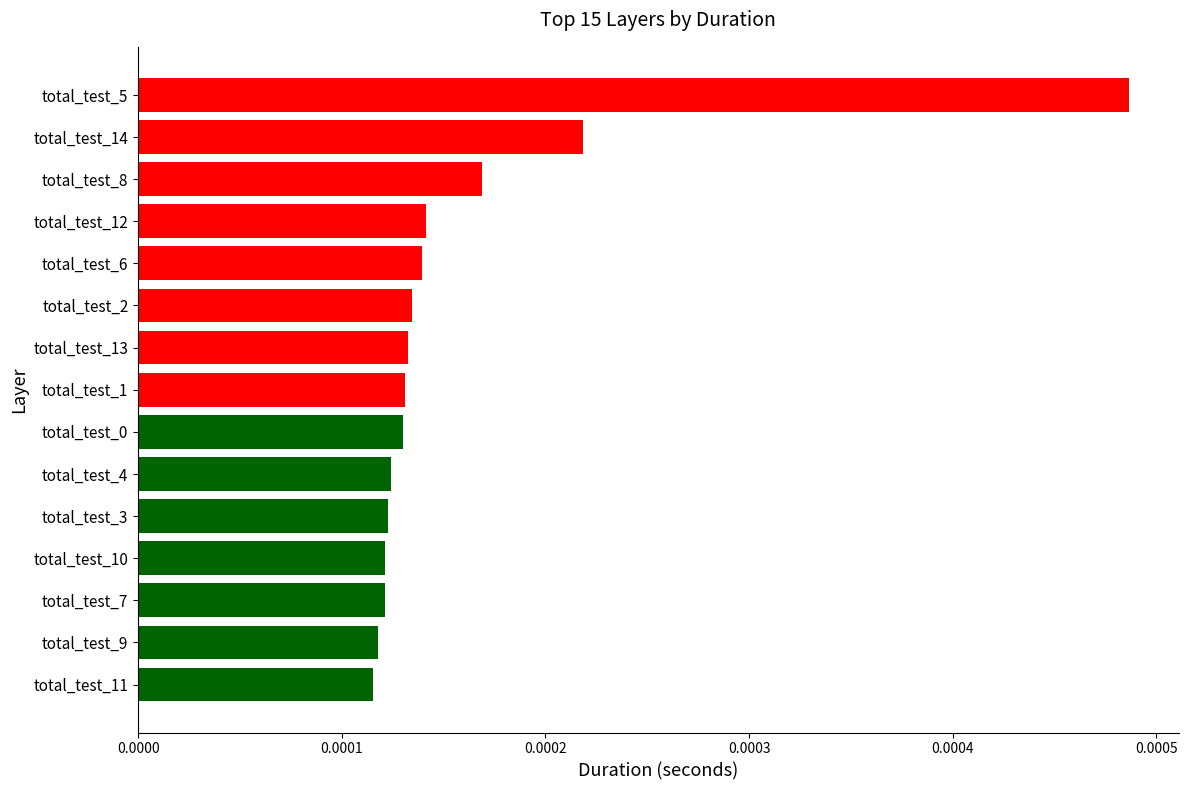

Which has a higher value, total_test_10 or total_test_2?

total_test_2